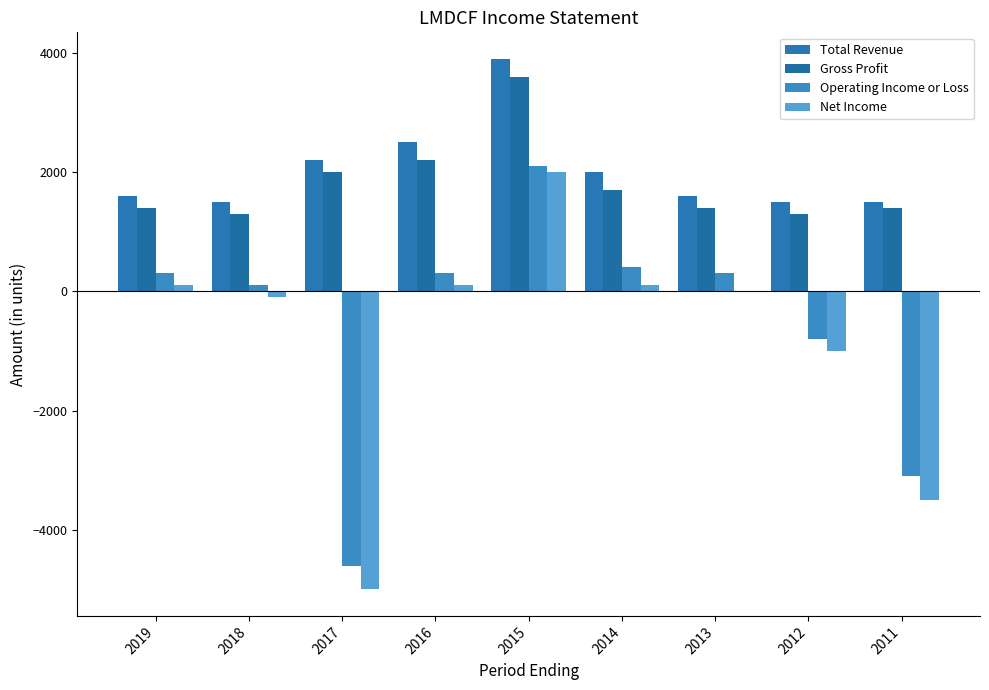

What is the average value of the Net Income series?

-811